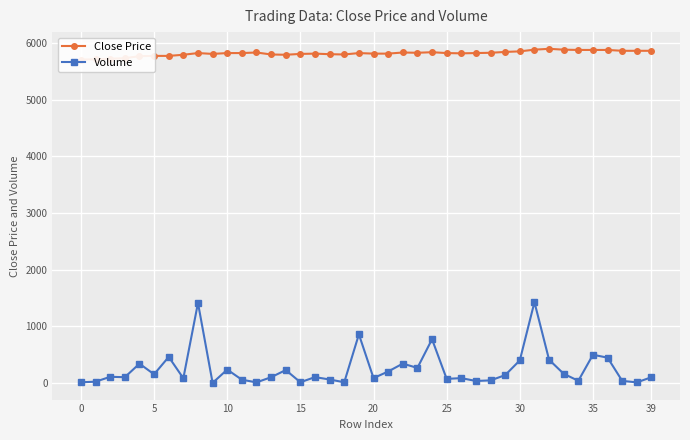

True or false: Close Price and Volume intersect in this chart.

False